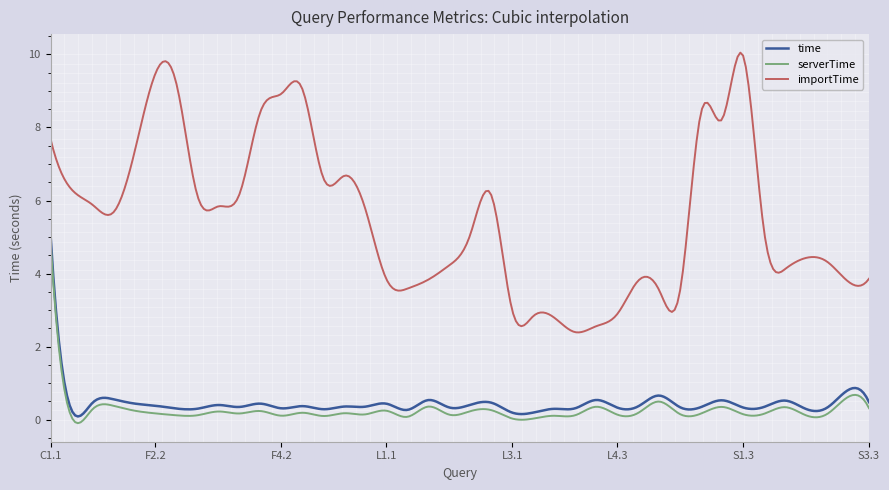

How many lines are shown in the chart?

3